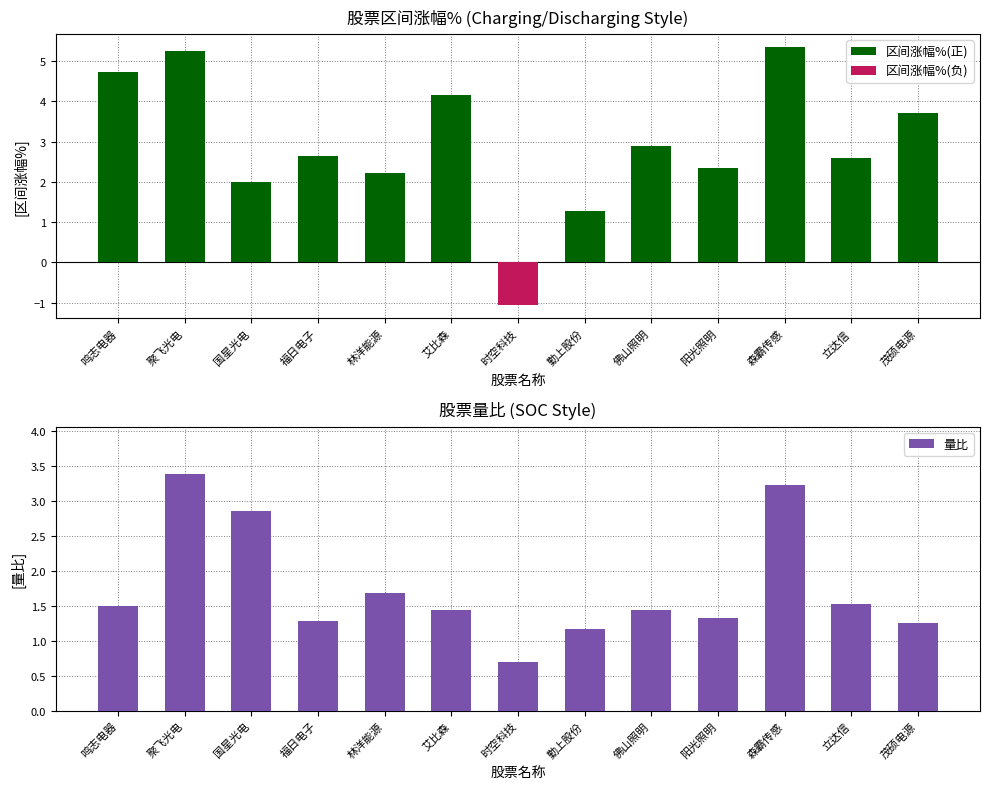

Is it true that 区间涨幅%(正) equals 8.9 at 森霸传感?

False